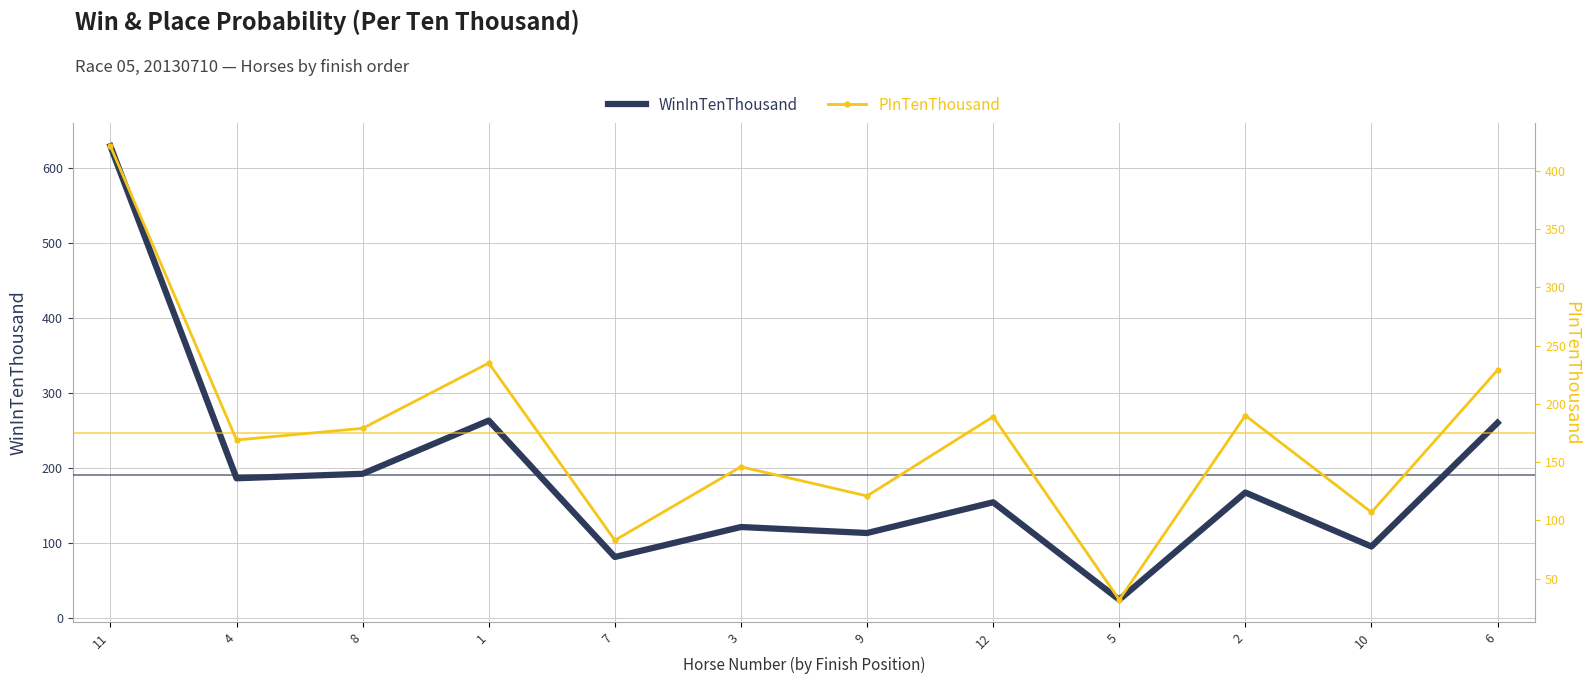

What is the difference between the PInTenThousand values at 4 and 8?

10